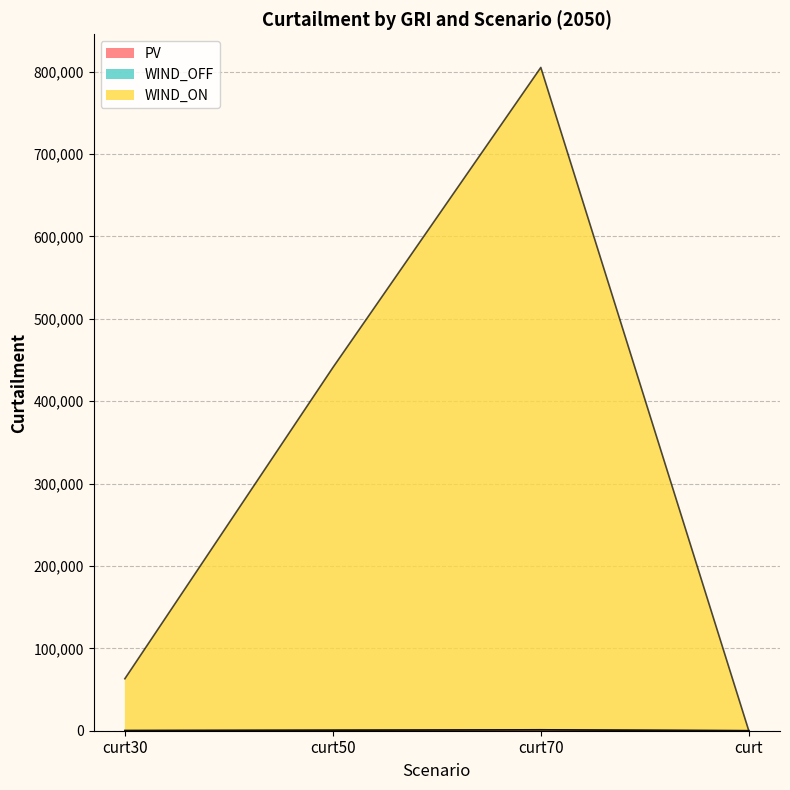

What position from the left is curt70?

3